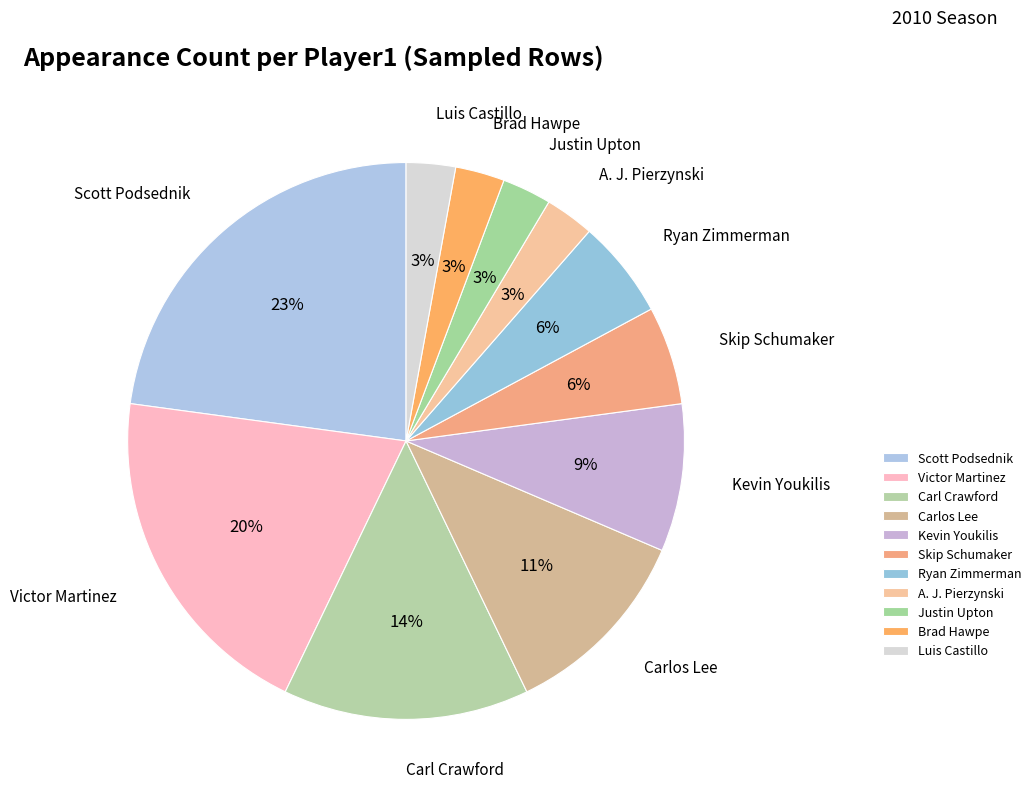

Between Carl Crawford and Luis Castillo, which is larger?

Carl Crawford